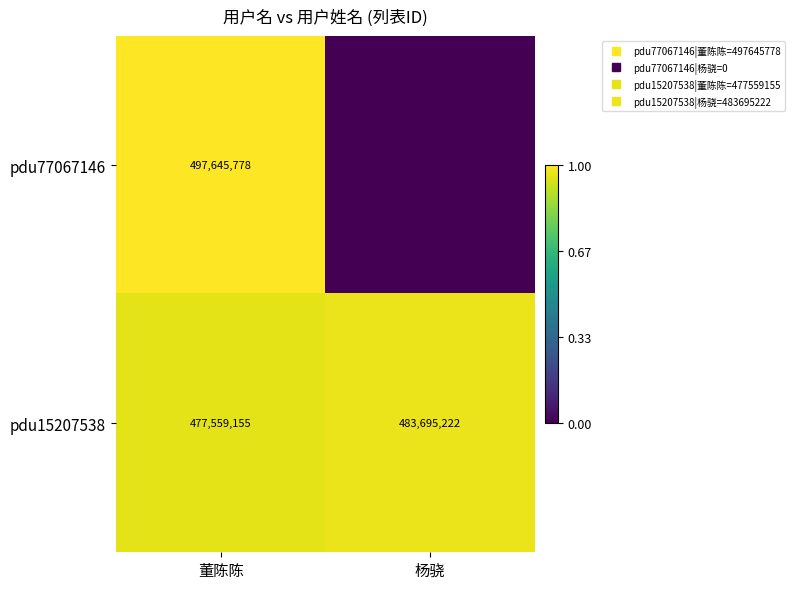

Rank the series by their average value, from highest to lowest.

pdu15207538, pdu77067146